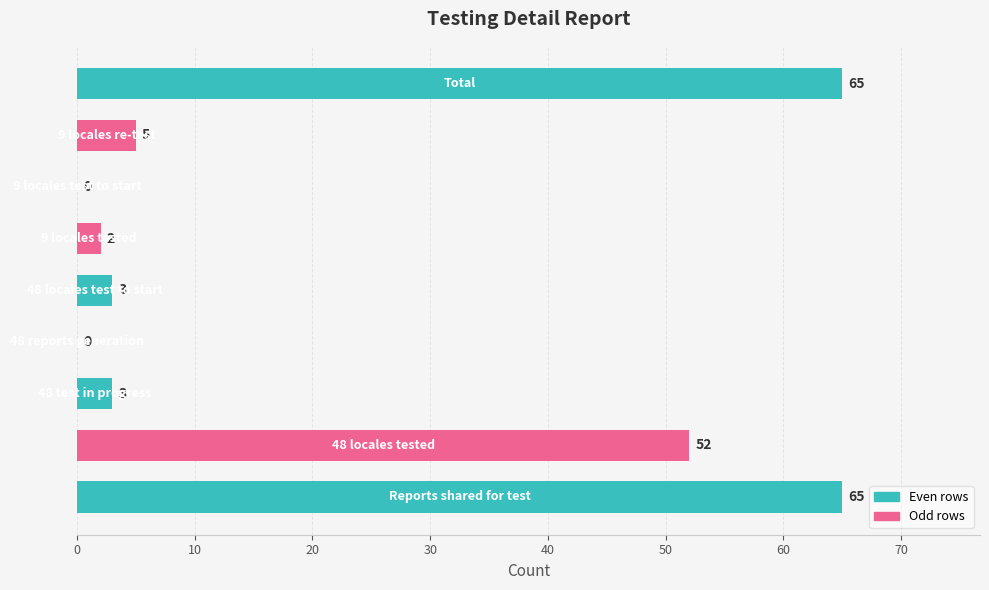

What is the greatest value displayed?

65